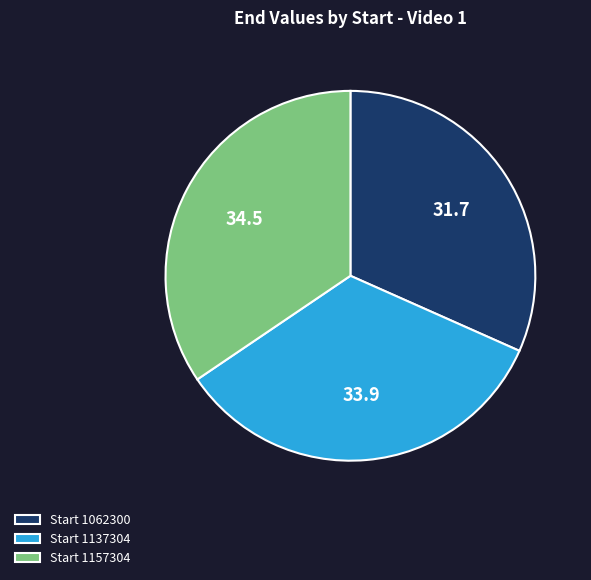

Which slice is the smallest?

Start 1062300